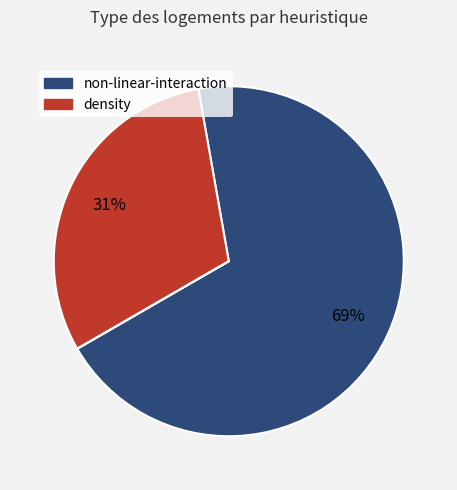

Is there a majority slice in this chart?

Yes